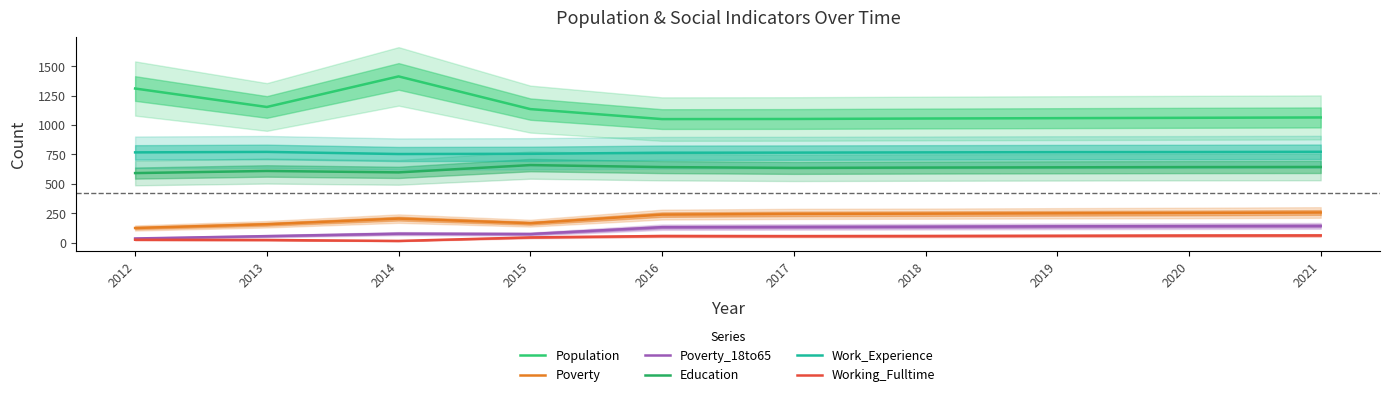

True or false: Population has a value of 669 at 2018.

False